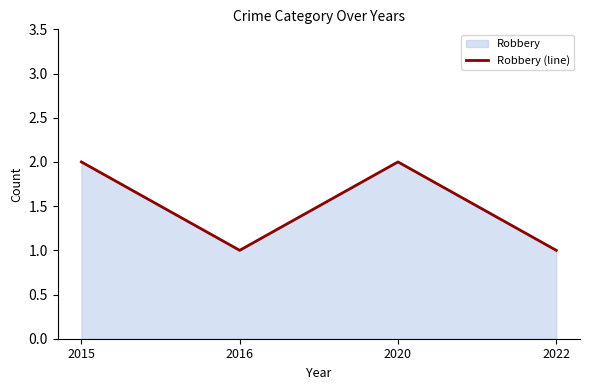

Rank the categories by value from highest to lowest.

2015, 2020, 2016, 2022